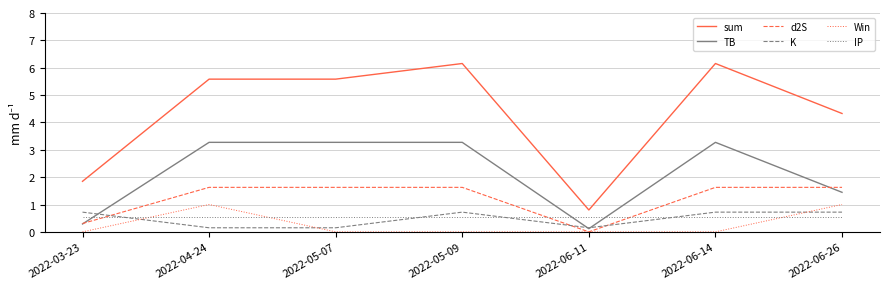

What position from the left is 2022-06-26?

7